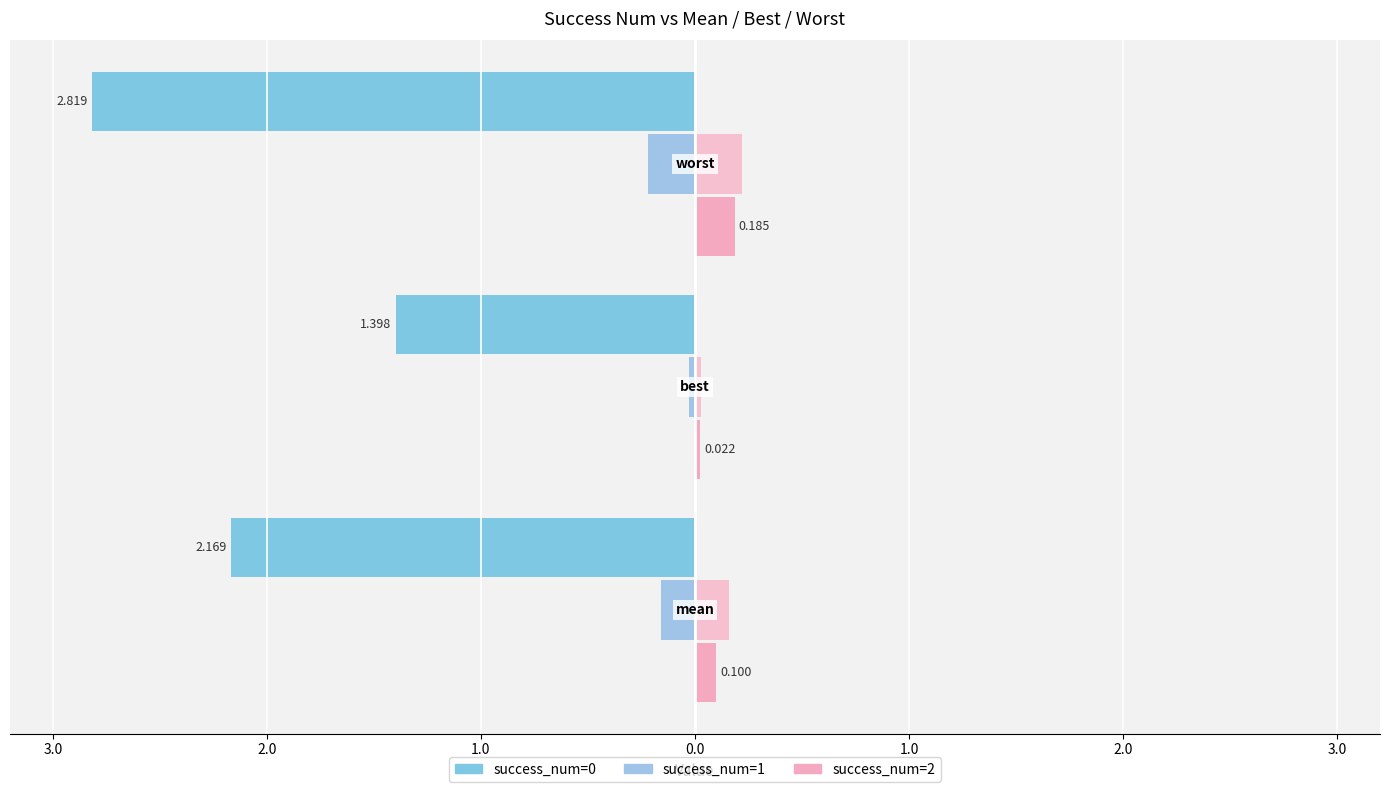

Is it true that success_num=1 (left) equals -0.0 at 3.0?

False